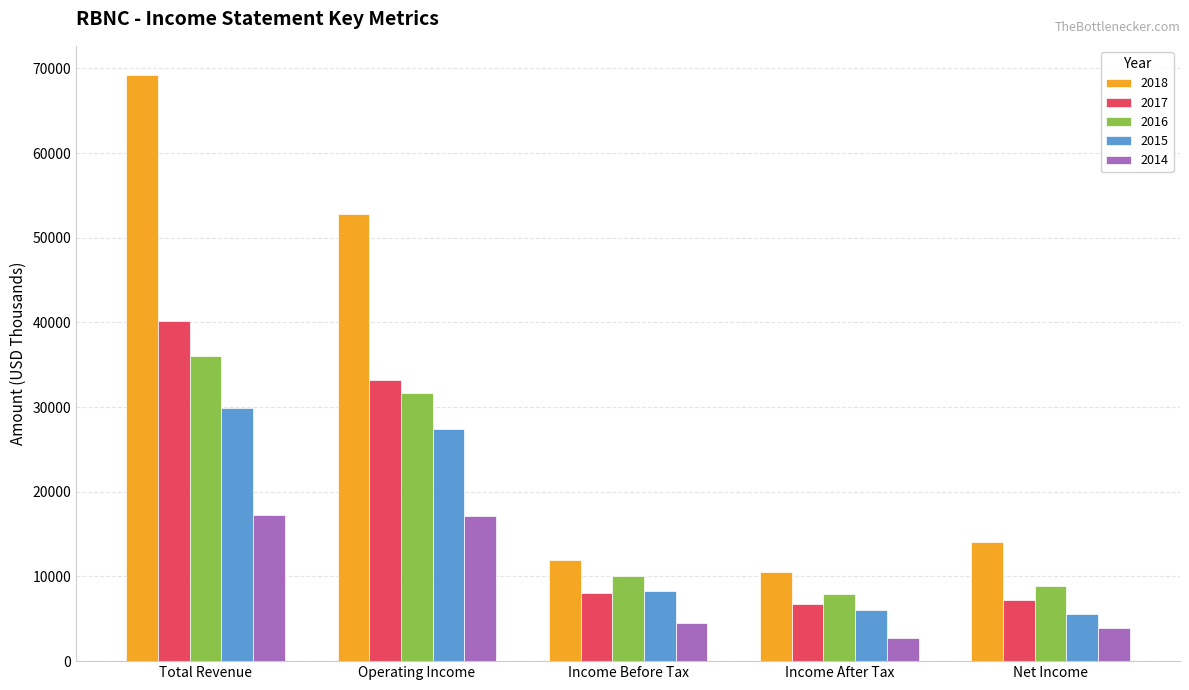

Is the value of 2016 at Net Income greater than the value of 2015 at Operating Income?

No